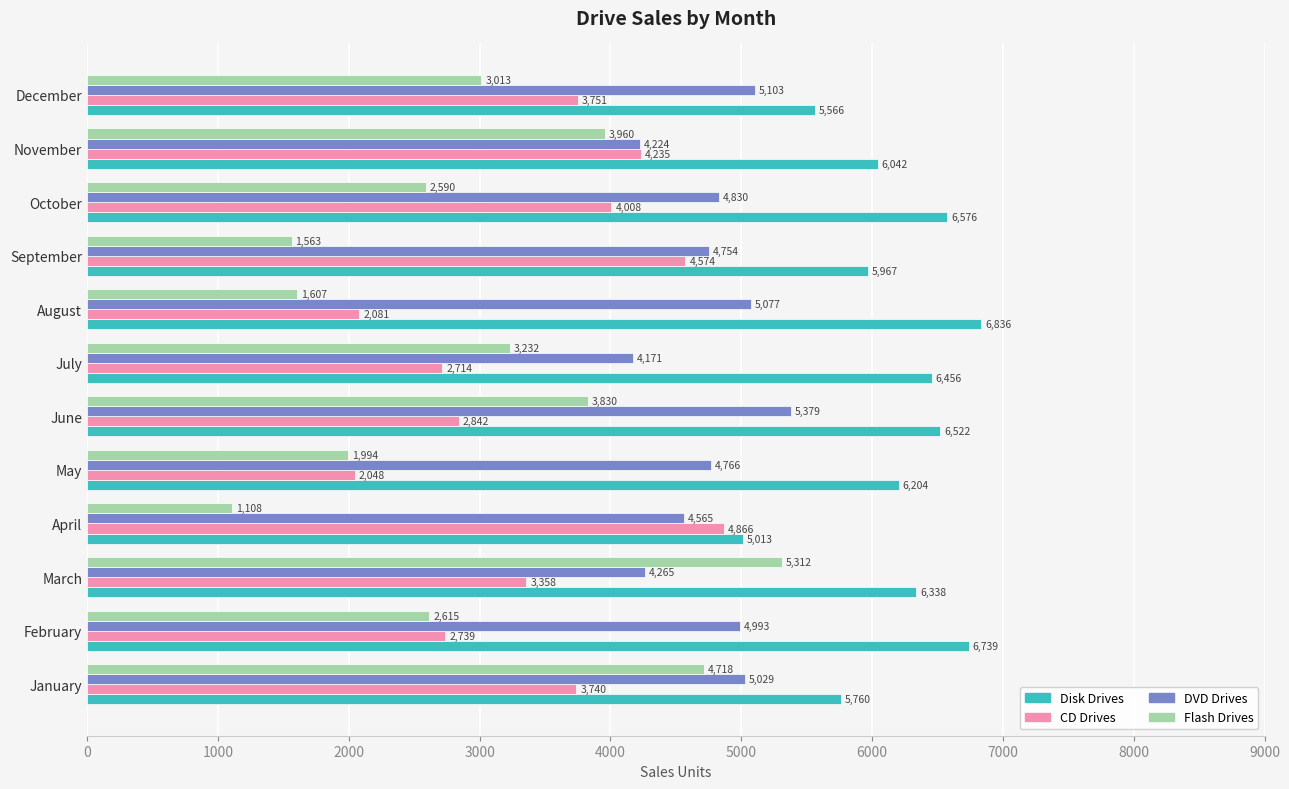

How many values in the Flash Drives series are below 3013?

6